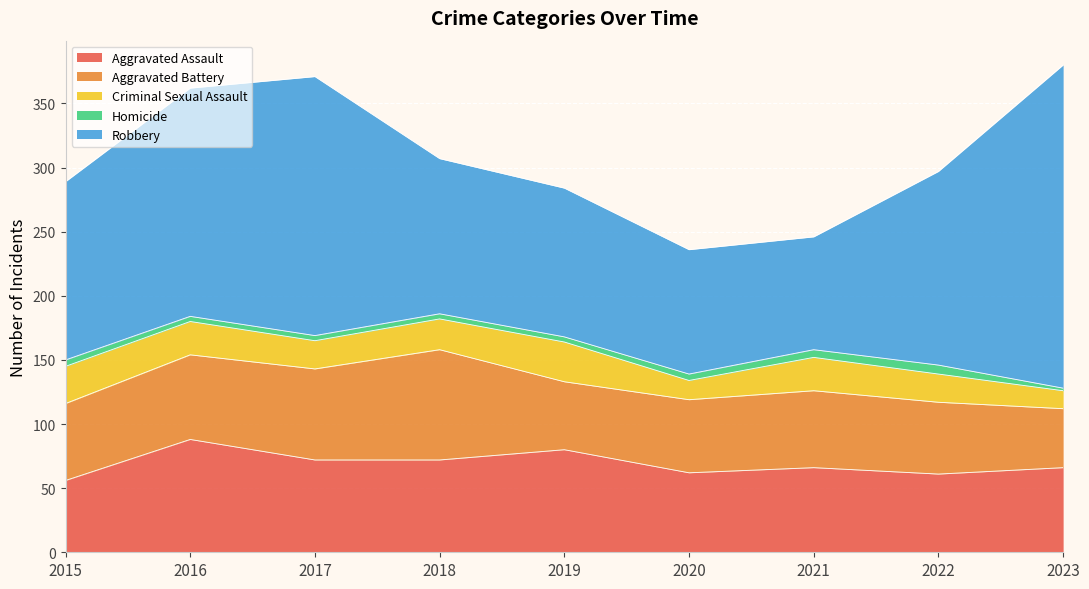

What is the value of the Aggravated Battery point at the 3rd from the left?

71